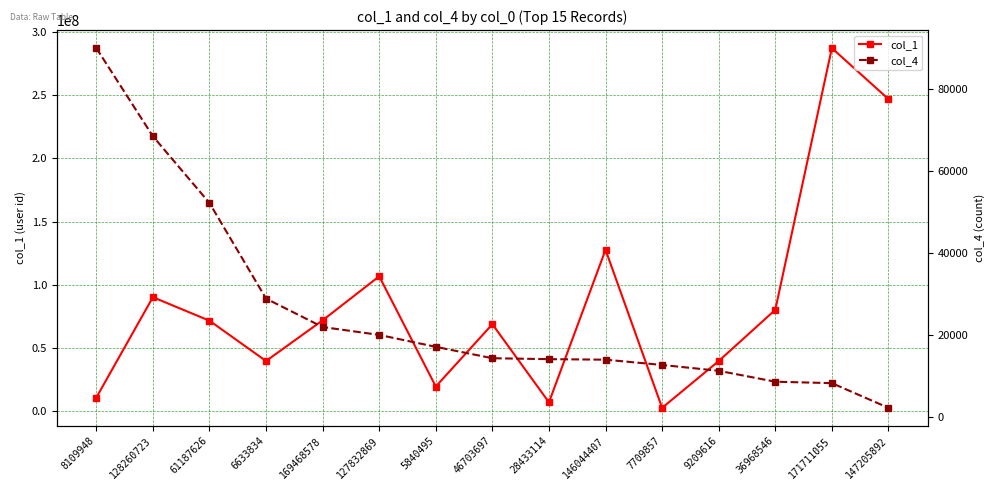

The value of col_4 at 128260723 is 41613. True or false?

False